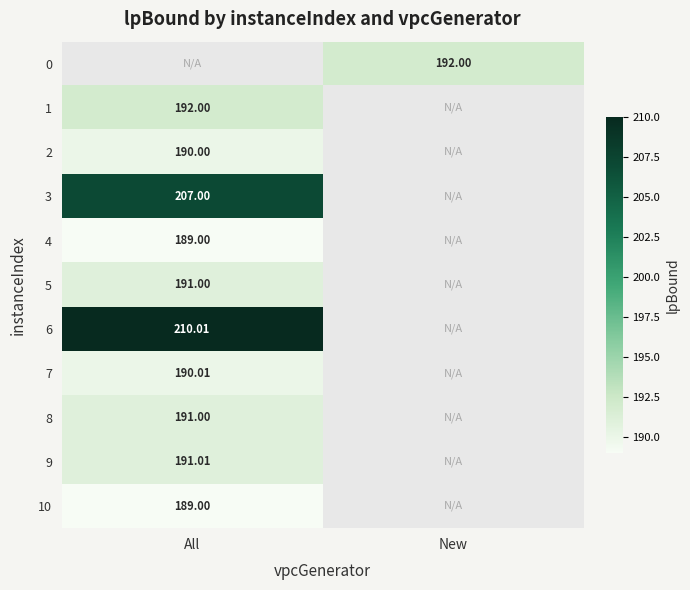

What is the sum of all 0 values?

192.0